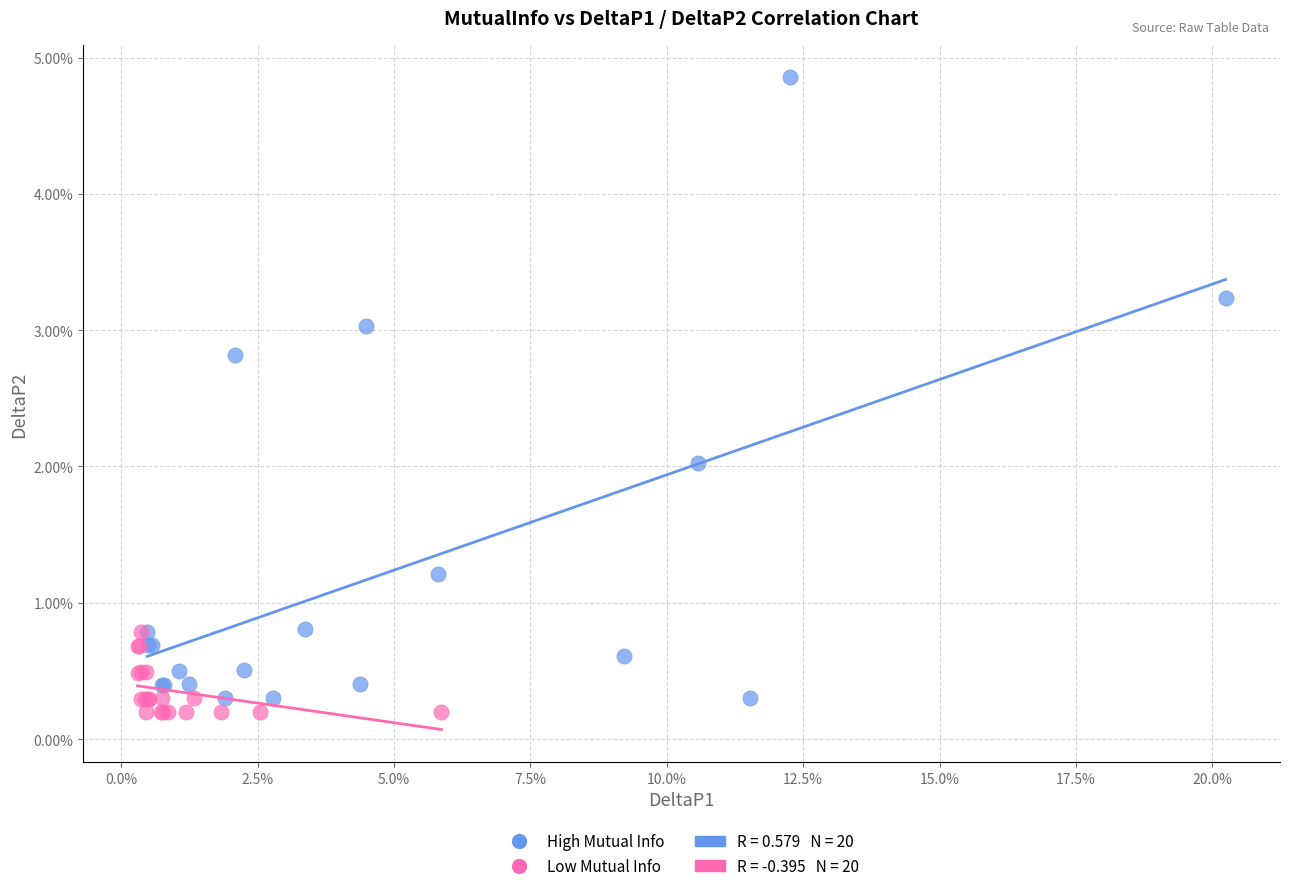

Which series contains the highest Y value?

High Mutual Info